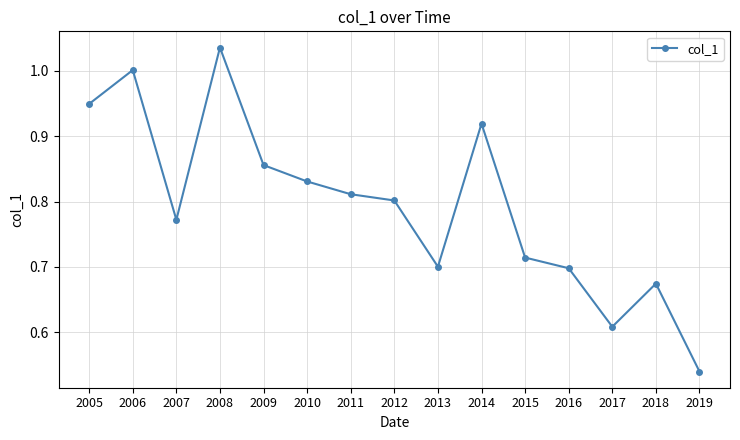

What is the difference between the values at 2009 and 2018?

0.2